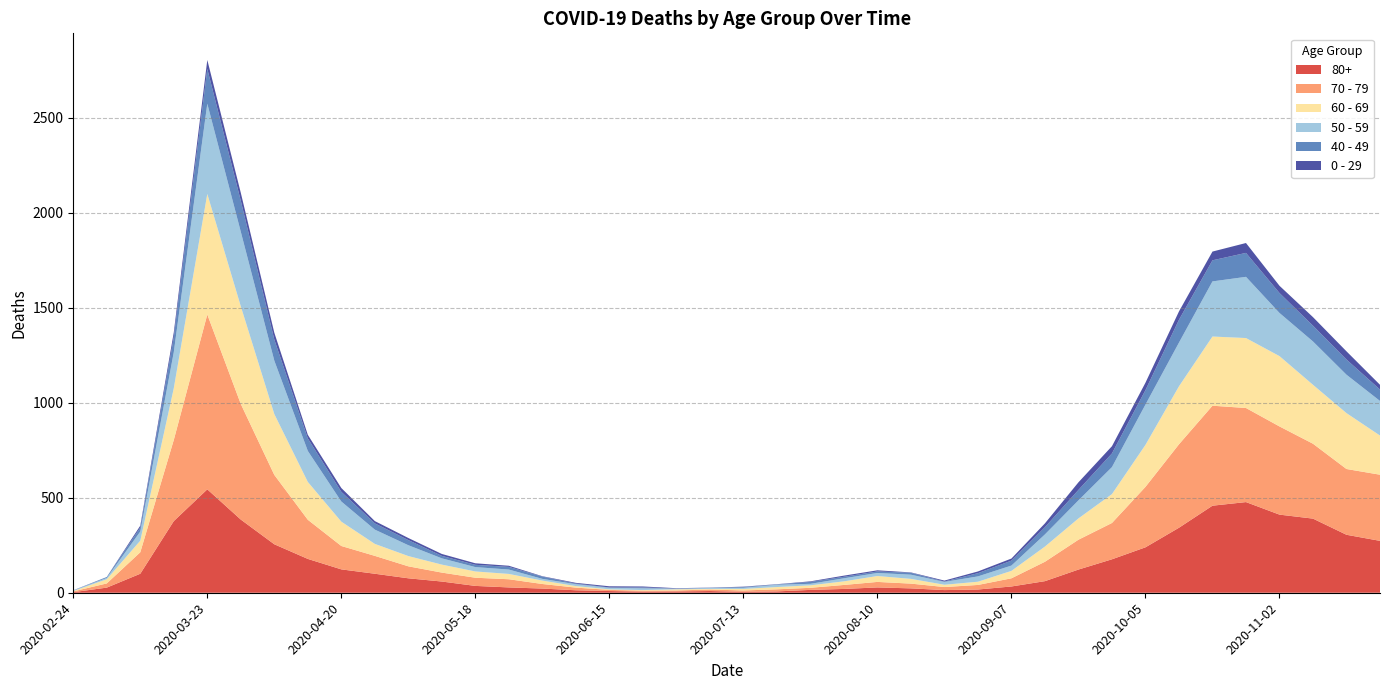

Reading right to left, extract all data points from this chart.

80+: 2020-11-23=273	2020-11-16=305	2020-11-09=390	2020-11-02=411	2020-10-26=477	2020-10-19=458	2020-10-12=342	2020-10-05=239	2020-09-28=176	2020-09-21=122	2020-09-14=61	2020-09-07=33	2020-08-31=17	2020-08-24=14	2020-08-17=23	2020-08-10=28	2020-08-03=20	2020-07-27=15	2020-07-20=7	2020-07-13=5	2020-07-06=9	2020-06-29=7	2020-06-22=6	2020-06-15=9	2020-06-08=13	2020-06-01=22	2020-05-25=28	2020-05-18=36	2020-05-11=59	2020-05-04=76	2020-04-27=100	2020-04-20=123	2020-04-13=178	2020-04-06=255	2020-03-30=385	2020-03-23=544	2020-03-16=377	2020-03-09=100	2020-03-02=27	2020-02-24=3
70 - 79: 2020-11-23=348	2020-11-16=346	2020-11-09=394	2020-11-02=464	2020-10-26=495	2020-10-19=526	2020-10-12=439	2020-10-05=318	2020-09-28=191	2020-09-21=157	2020-09-14=102	2020-09-07=43	2020-08-31=24	2020-08-24=16	2020-08-17=25	2020-08-10=29	2020-08-03=21	2020-07-27=11	2020-07-20=11	2020-07-13=7	2020-07-06=8	2020-06-29=5	2020-06-22=5	2020-06-15=6	2020-06-08=14	2020-06-01=24	2020-05-25=43	2020-05-18=43	2020-05-11=47	2020-05-04=63	2020-04-27=94	2020-04-20=123	2020-04-13=206	2020-04-06=365	2020-03-30=608	2020-03-23=920	2020-03-16=427	2020-03-09=113	2020-03-02=22	2020-02-24=4
60 - 69: 2020-11-23=206	2020-11-16=294	2020-11-09=310	2020-11-02=370	2020-10-26=368	2020-10-19=364	2020-10-12=305	2020-10-05=221	2020-09-28=152	2020-09-21=112	2020-09-14=80	2020-09-07=39	2020-08-31=17	2020-08-24=12	2020-08-17=25	2020-08-10=31	2020-08-03=19	2020-07-27=13	2020-07-20=12	2020-07-13=8	2020-07-06=3	2020-06-29=6	2020-06-22=3	2020-06-15=3	2020-06-08=8	2020-06-01=18	2020-05-25=28	2020-05-18=33	2020-05-11=42	2020-05-04=54	2020-04-27=63	2020-04-20=128	2020-04-13=199	2020-04-06=320	2020-03-30=514	2020-03-23=634	2020-03-16=272	2020-03-09=61	2020-03-02=22	2020-02-24=2
50 - 59: 2020-11-23=182	2020-11-16=202	2020-11-09=228	2020-11-02=227	2020-10-26=322	2020-10-19=290	2020-10-12=230	2020-10-05=212	2020-09-28=142	2020-09-21=95	2020-09-14=64	2020-09-07=28	2020-08-31=28	2020-08-24=15	2020-08-17=22	2020-08-10=16	2020-08-03=16	2020-07-27=8	2020-07-20=12	2020-07-13=6	2020-07-06=5	2020-06-29=3	2020-06-22=9	2020-06-15=8	2020-06-08=10	2020-06-01=9	2020-05-25=23	2020-05-18=23	2020-05-11=33	2020-05-04=57	2020-04-27=75	2020-04-20=106	2020-04-13=163	2020-04-06=281	2020-03-30=392	2020-03-23=475	2020-03-16=190	2020-03-09=48	2020-03-02=7	2020-02-24=3
40 - 49: 2020-11-23=60	2020-11-16=80	2020-11-09=83	2020-11-02=105	2020-10-26=126	2020-10-19=111	2020-10-12=120	2020-10-05=76	2020-09-28=72	2020-09-21=55	2020-09-14=38	2020-09-07=26	2020-08-31=17	2020-08-24=2	2020-08-17=10	2020-08-10=8	2020-08-03=8	2020-07-27=10	2020-07-20=2	2020-07-13=4	2020-07-06=1	2020-06-29=1	2020-06-22=5	2020-06-15=2	2020-06-08=3	2020-06-01=12	2020-05-25=14	2020-05-18=12	2020-05-11=13	2020-05-04=27	2020-04-27=33	2020-04-20=51	2020-04-13=66	2020-04-06=111	2020-03-30=163	2020-03-23=183	2020-03-16=79	2020-03-09=21	2020-03-02=5	2020-02-24=0
0 - 29: 2020-11-23=25	2020-11-16=43	2020-11-09=45	2020-11-02=38	2020-10-26=52	2020-10-19=46	2020-10-12=44	2020-10-05=39	2020-09-28=38	2020-09-21=40	2020-09-14=20	2020-09-07=11	2020-08-31=9	2020-08-24=5	2020-08-17=2	2020-08-10=6	2020-08-03=6	2020-07-27=3	2020-07-20=1	2020-07-13=2	2020-07-06=1	2020-06-29=2	2020-06-22=5	2020-06-15=6	2020-06-08=4	2020-06-01=2	2020-05-25=6	2020-05-18=8	2020-05-11=10	2020-05-04=11	2020-04-27=12	2020-04-20=20	2020-04-13=19	2020-04-06=36	2020-03-30=42	2020-03-23=47	2020-03-16=25	2020-03-09=10	2020-03-02=0	2020-02-24=1